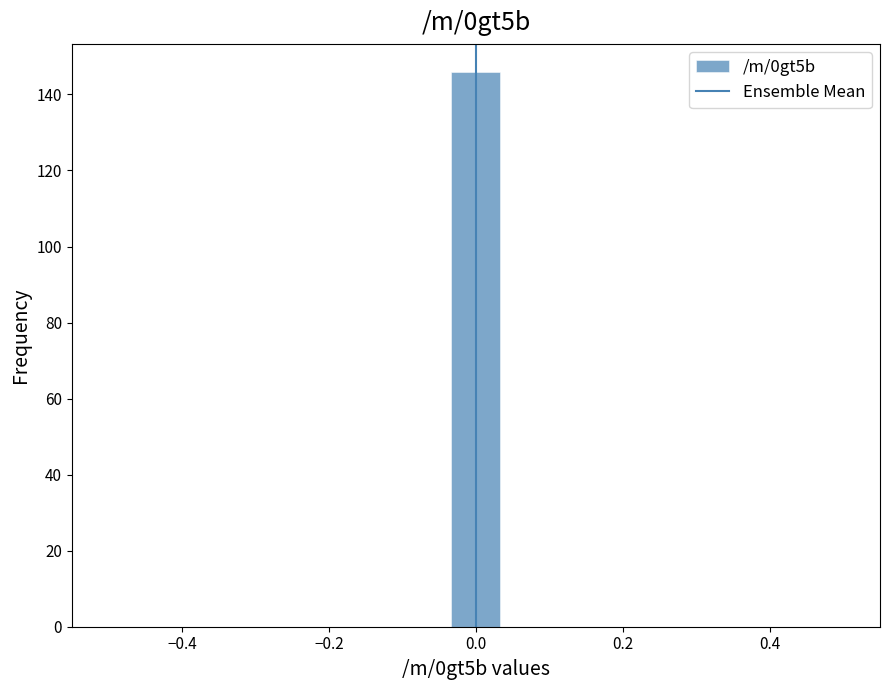

Around what value on the x-axis is the tallest bar? Give the approximate position of its centre, as read against the axis.

0.00